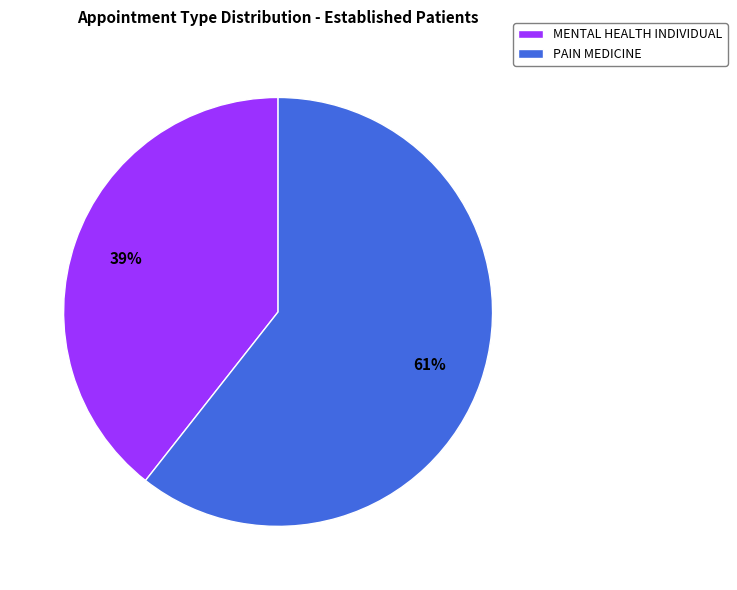

To the nearest percent, what is the average slice percentage?

50%